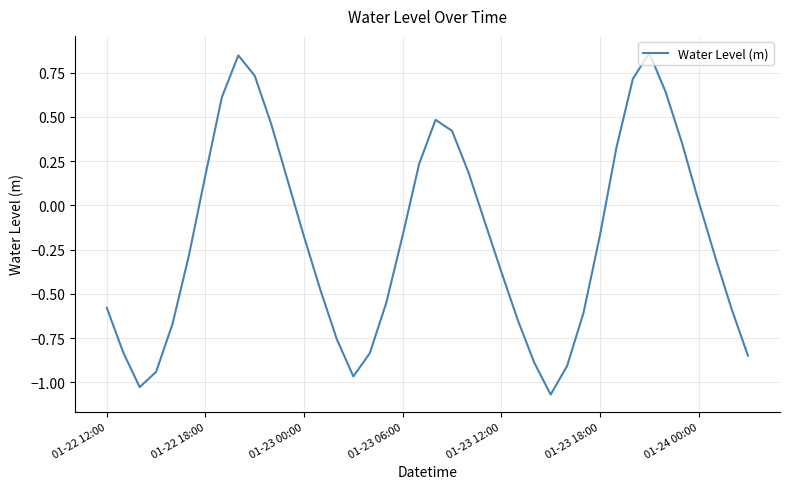

Does the chart have visible grid lines?

Yes